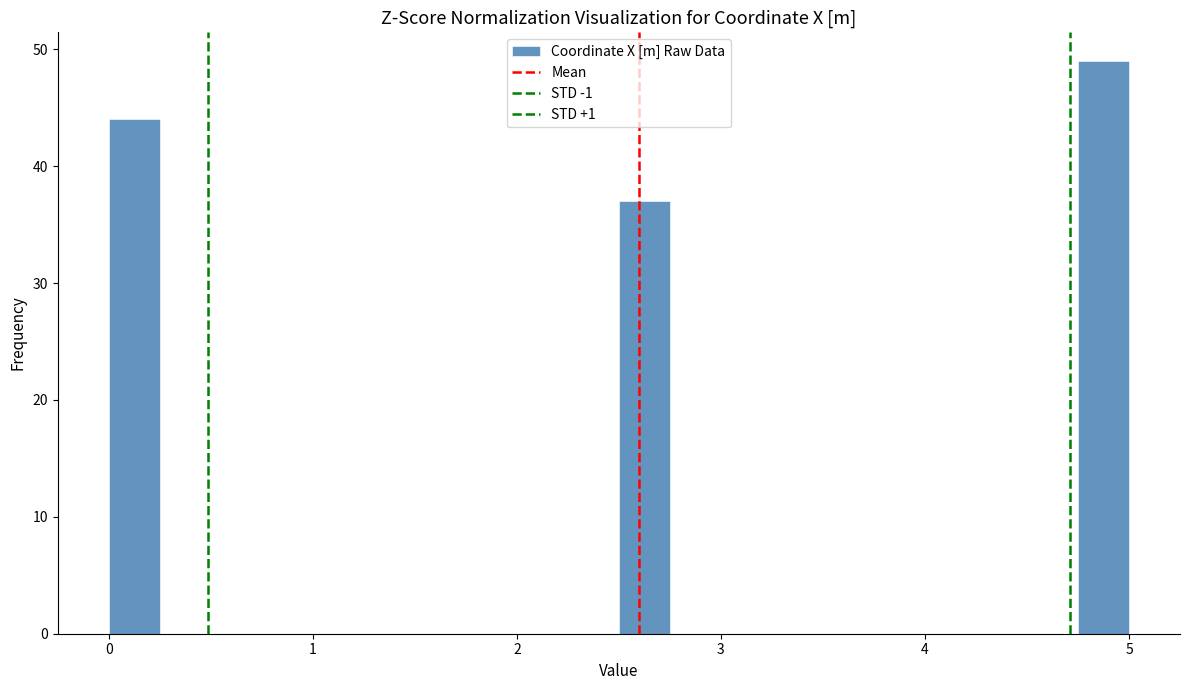

Around what value on the x-axis is the tallest bar? Give the approximate position of its centre, as read against the axis.

4.9